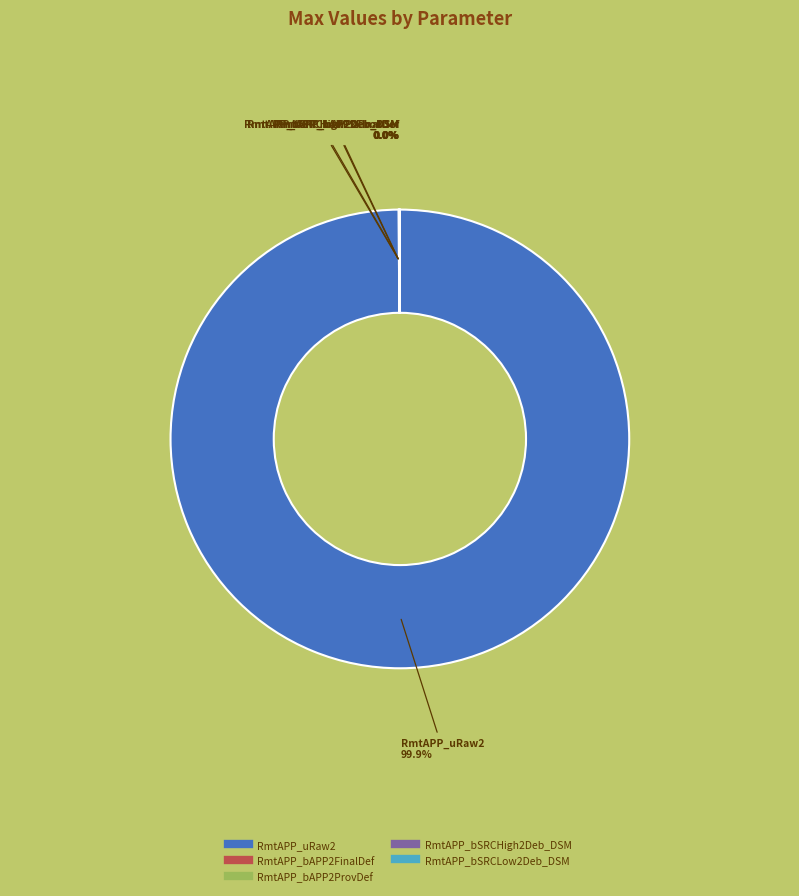

What is the largest slice in the pie chart?

RmtAPP_uRaw2